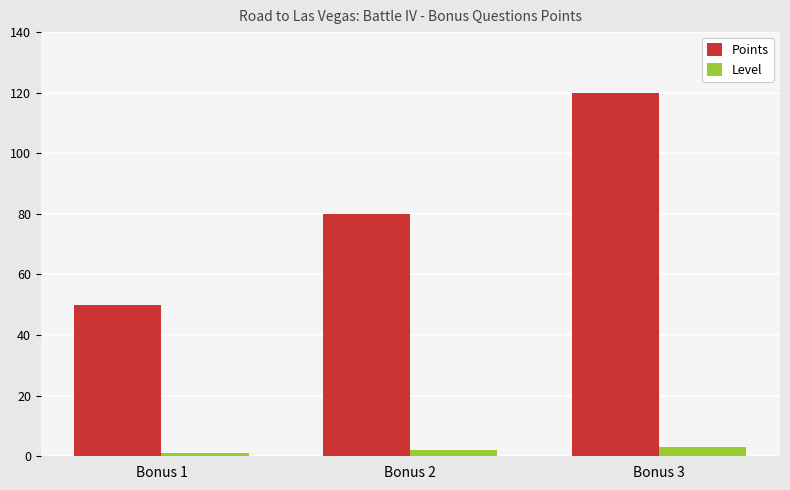

Count the number of data series in this chart.

2